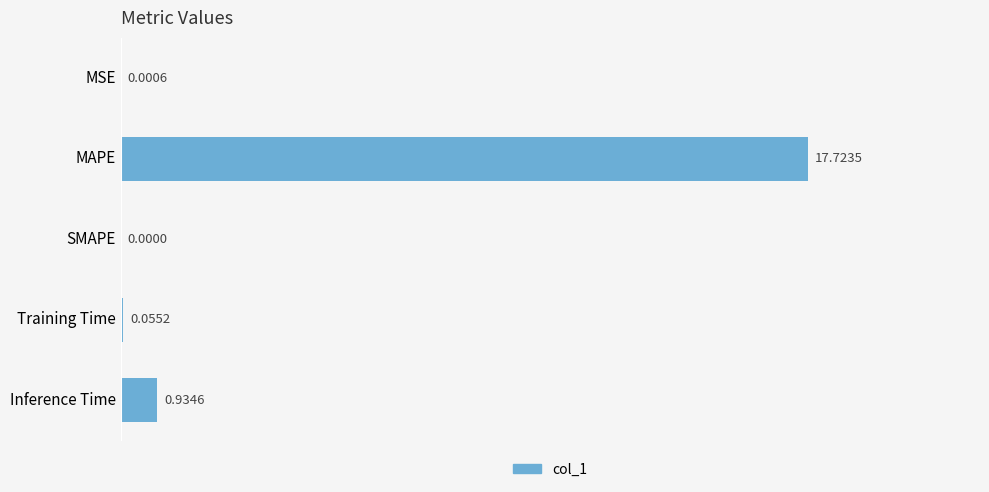

What is the average value?

3.7